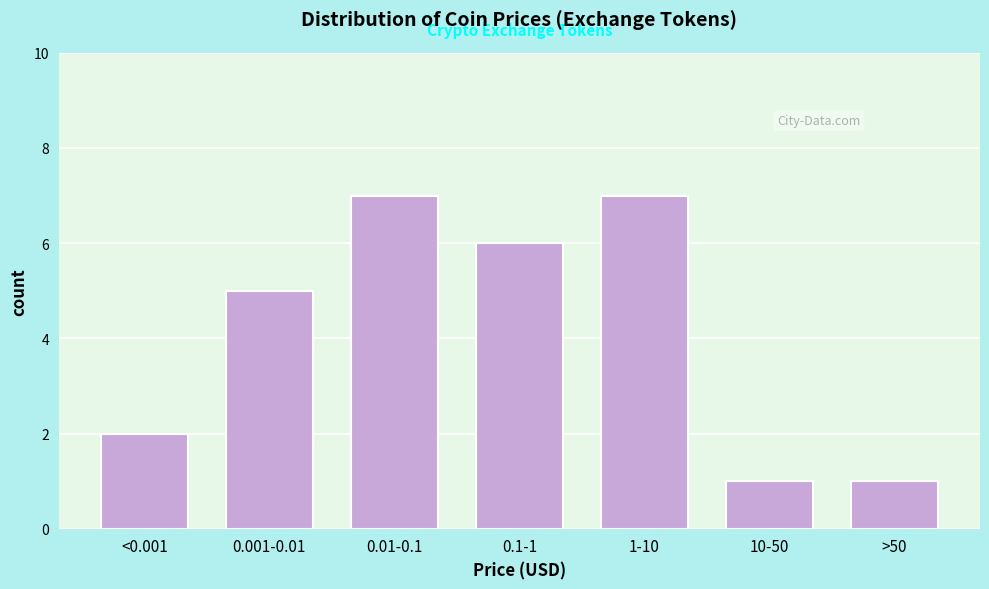

Reading left to right, extract all data points from this chart.

2	5	7	6	7	1	1